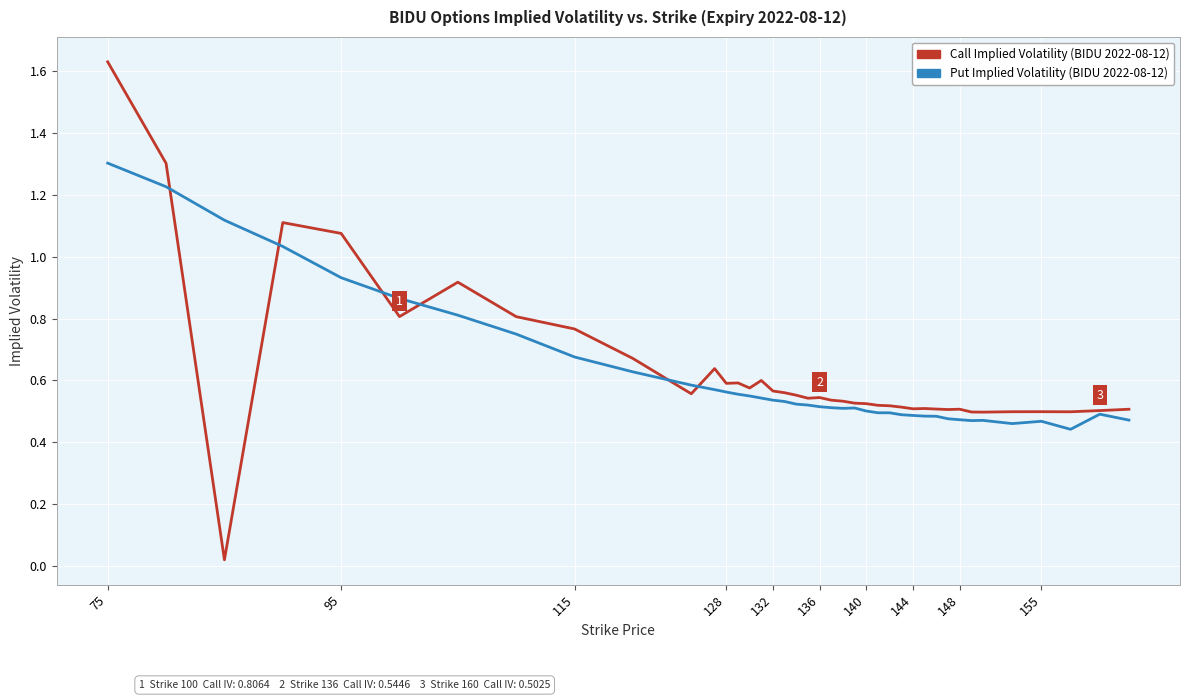

Is this an area chart (filled region under the line)?

No